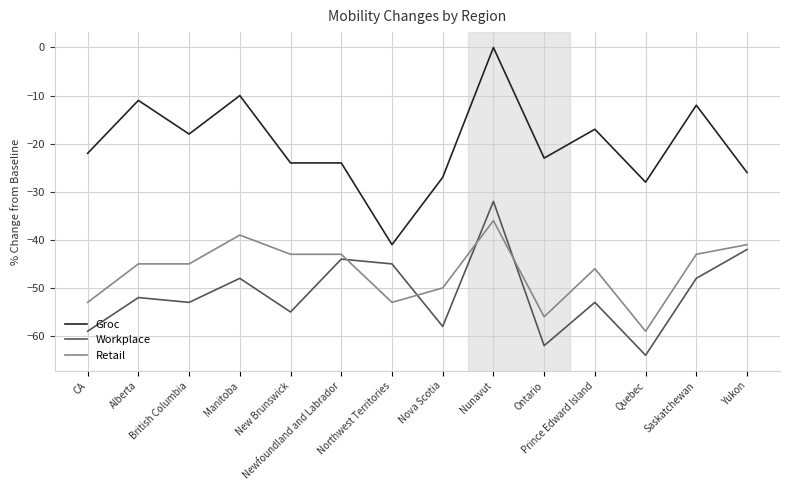

What is the total value across all series at Newfoundland and Labrador?

-111